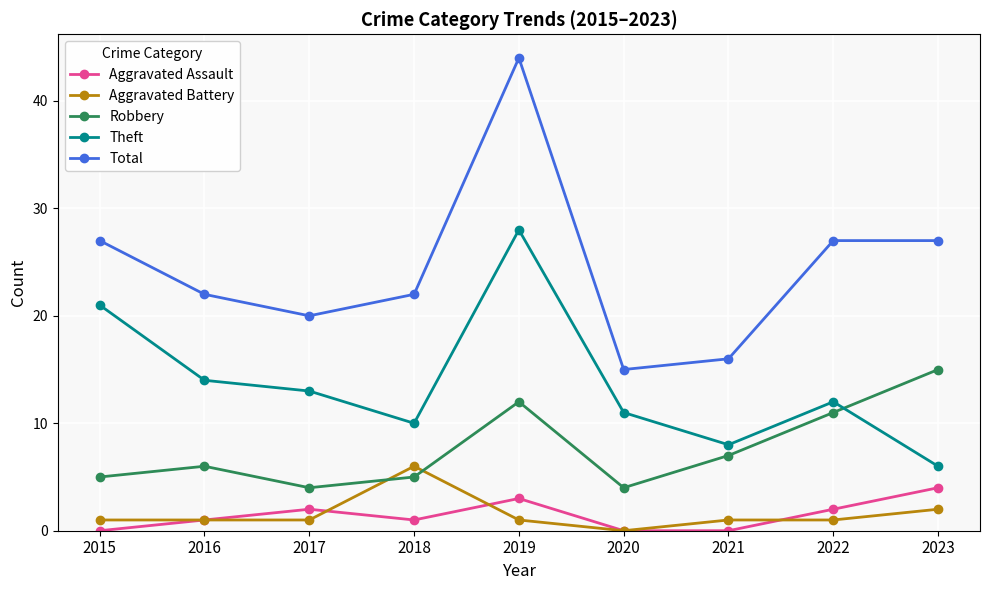

Reading left to right, list all the values displayed in this chart.

Aggravated Assault: 0	1	2	1	3	0	0	2	4
Aggravated Battery: 1	1	1	6	1	0	1	1	2
Robbery: 5	6	4	5	12	4	7	11	15
Theft: 21	14	13	10	28	11	8	12	6
Total: 27	22	20	22	44	15	16	27	27